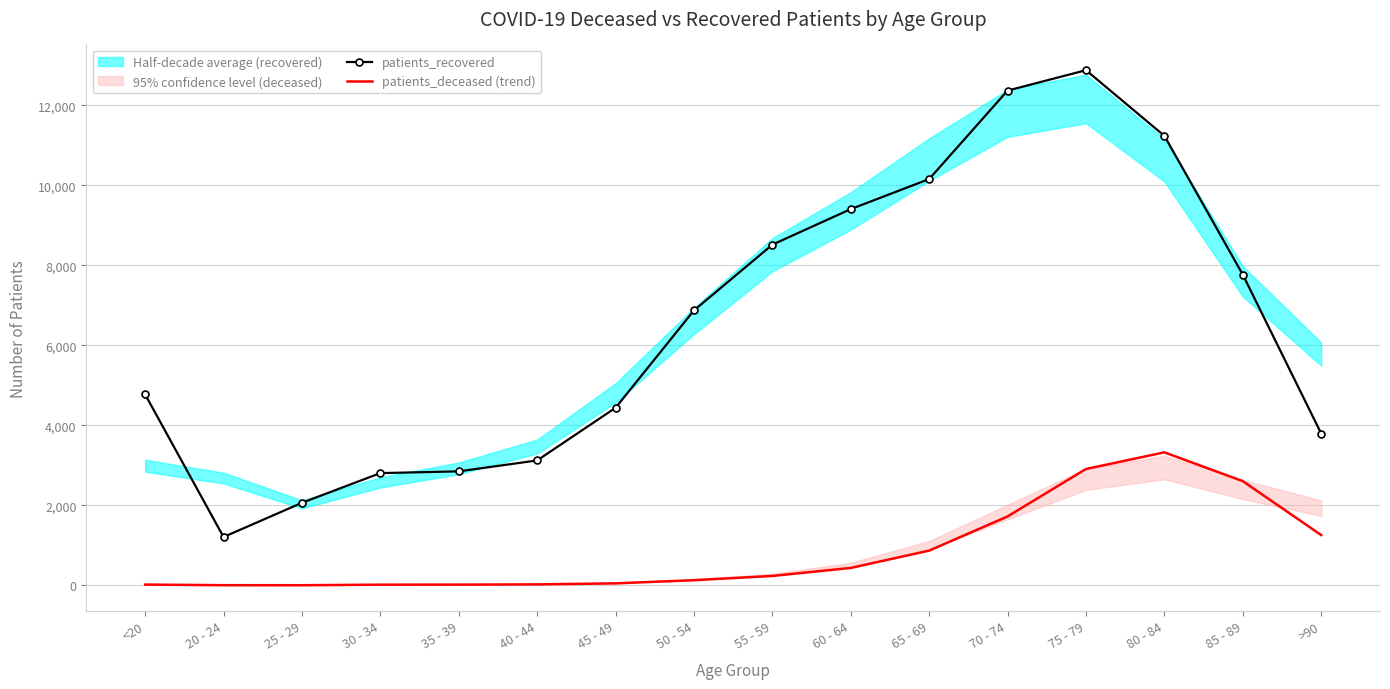

Between >90 and 55 - 59, which is larger?

55 - 59